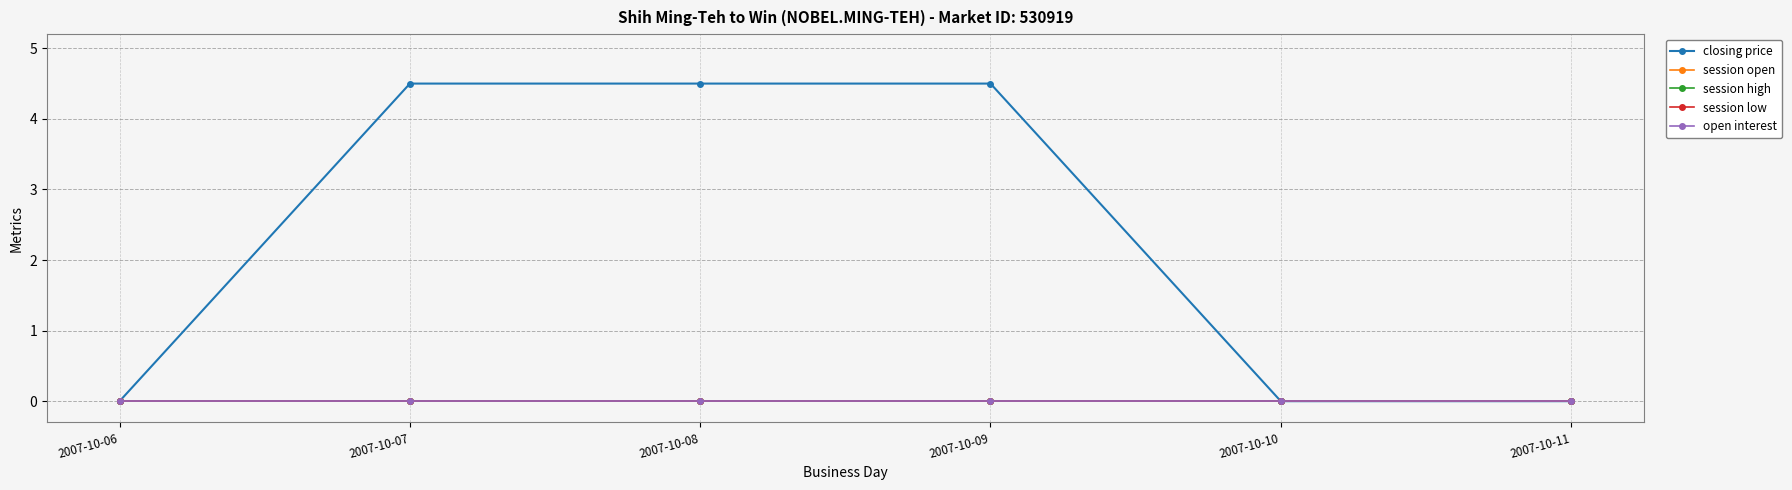

True or false: open interest and session open cross at least once.

False